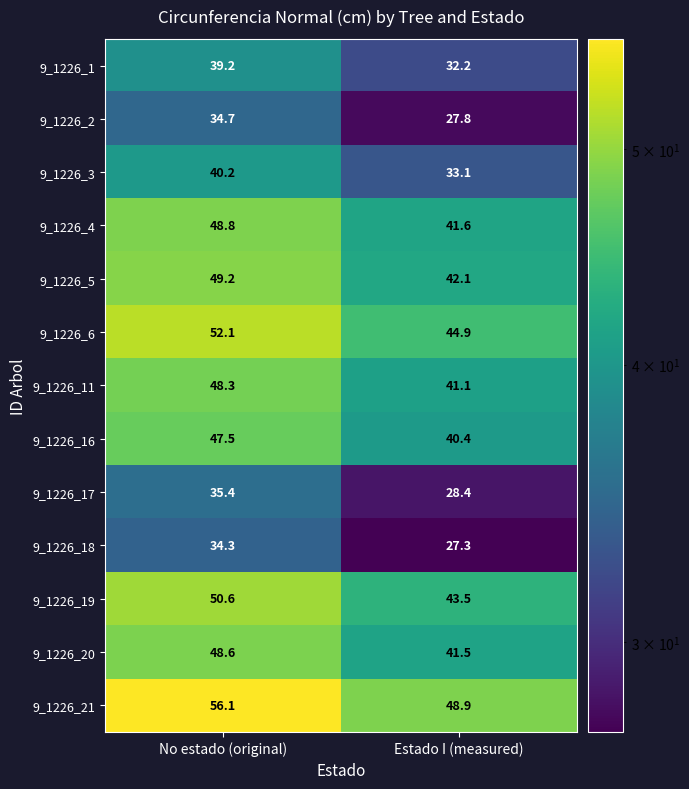

Rank the series by their maximum value, from highest to lowest.

9_1226_21, 9_1226_6, 9_1226_19, 9_1226_5, 9_1226_4, 9_1226_20, 9_1226_11, 9_1226_16, 9_1226_3, 9_1226_1, 9_1226_17, 9_1226_2, 9_1226_18